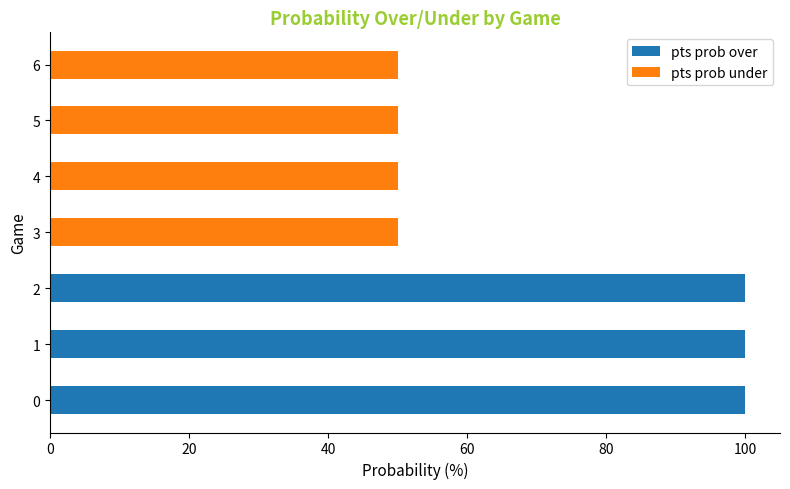

What is the difference between the maximum and minimum values in the pts prob under series?

50